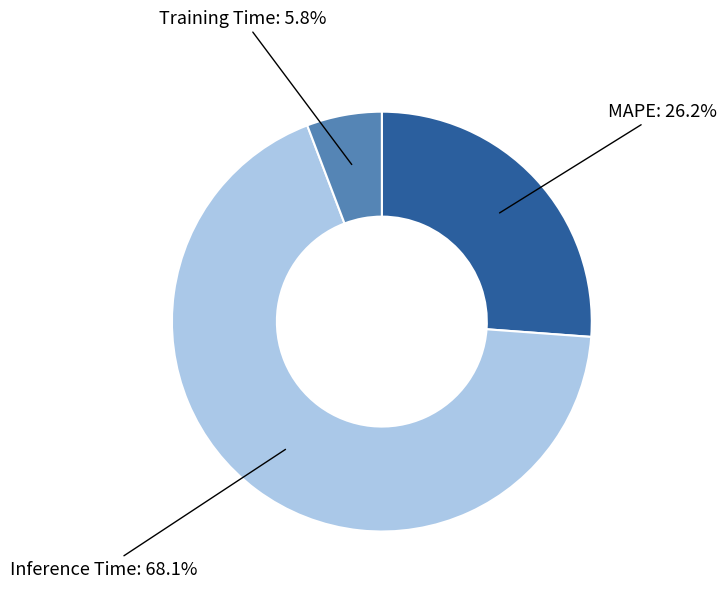

Is there a majority slice in this chart?

Yes